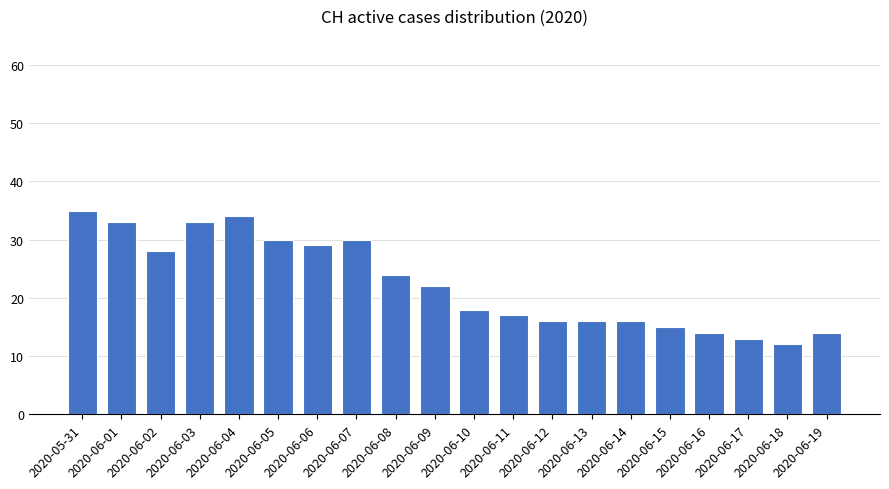

What is the average value?

22